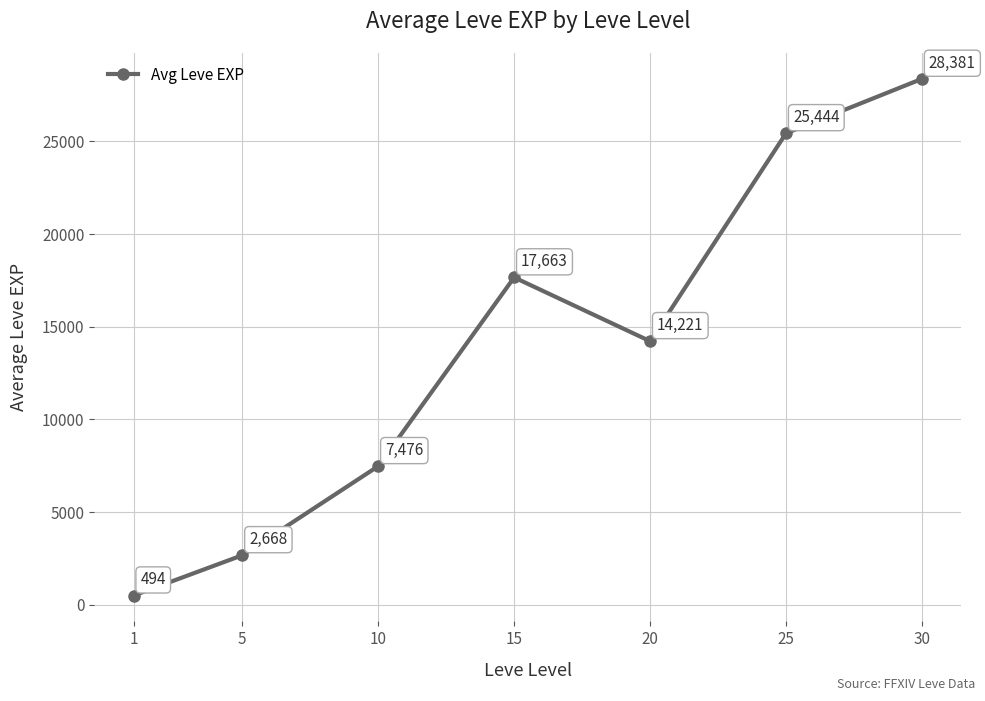

Reading right to left, transcribe all the data shown in this chart.

30=28381	25=25444	20=14221	15=17663	10=7476	5=2668	1=494